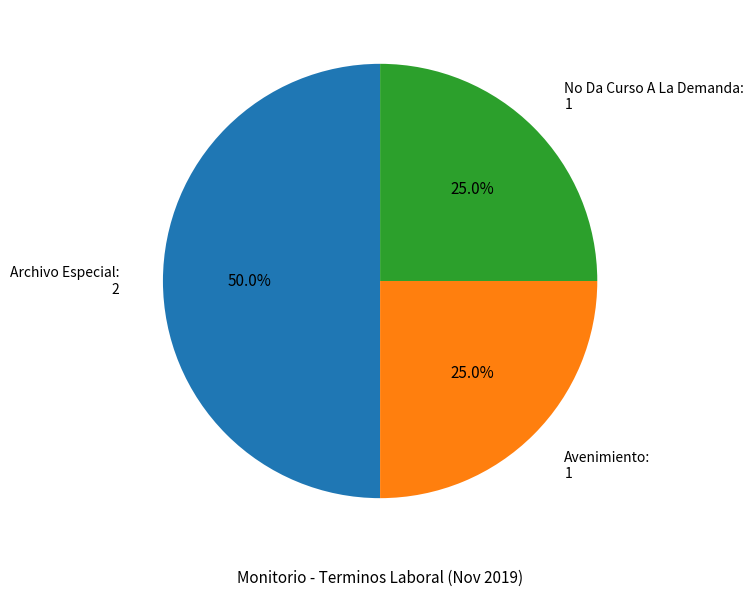

Is Avenimiento the majority of the pie?

No